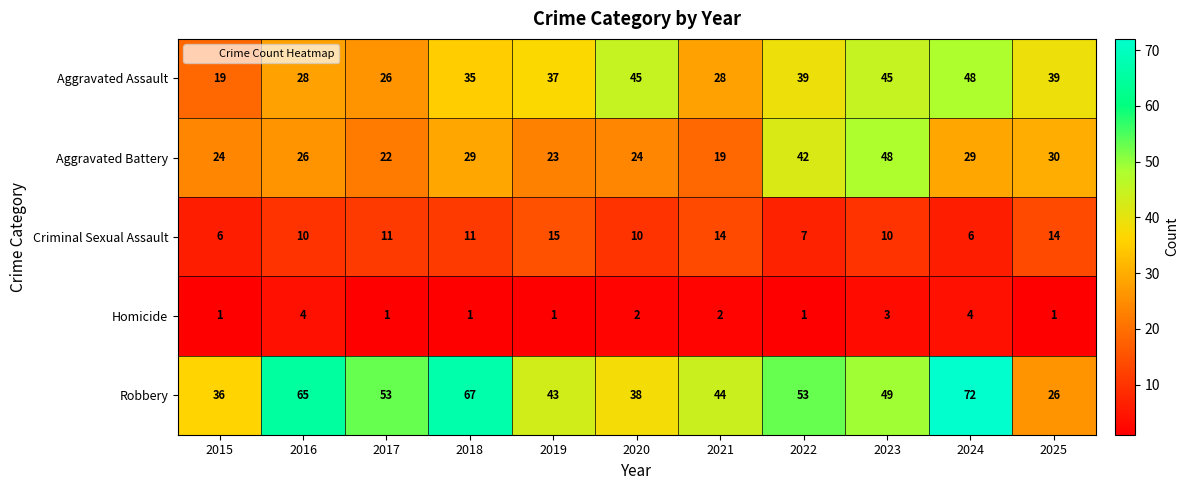

What is the difference between the Robbery values at 2022 and 2015?

17